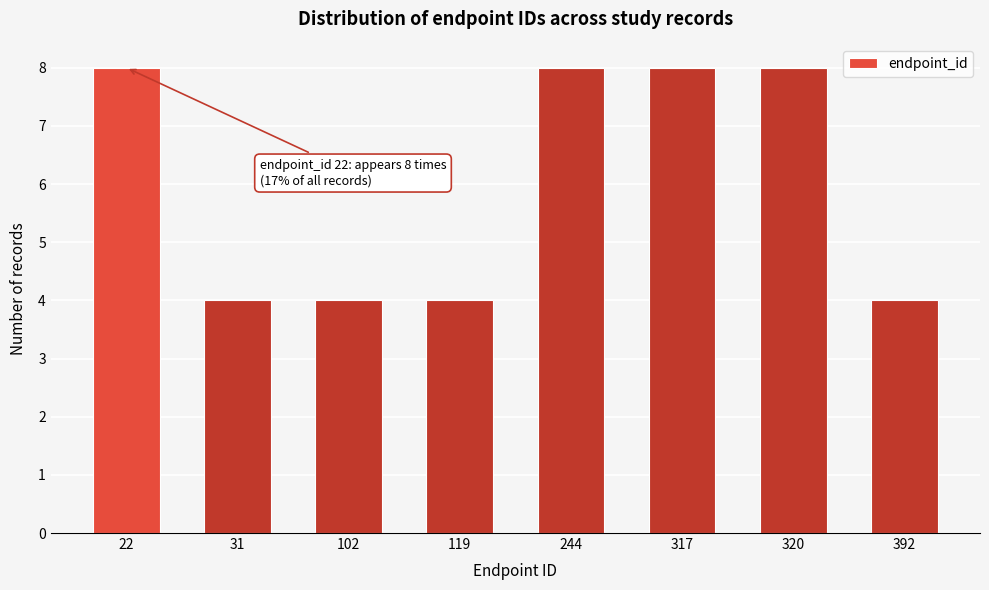

Reading left to right, transcribe all the data shown in this chart.

22=8	31=4	102=4	119=4	244=8	317=8	320=8	392=4